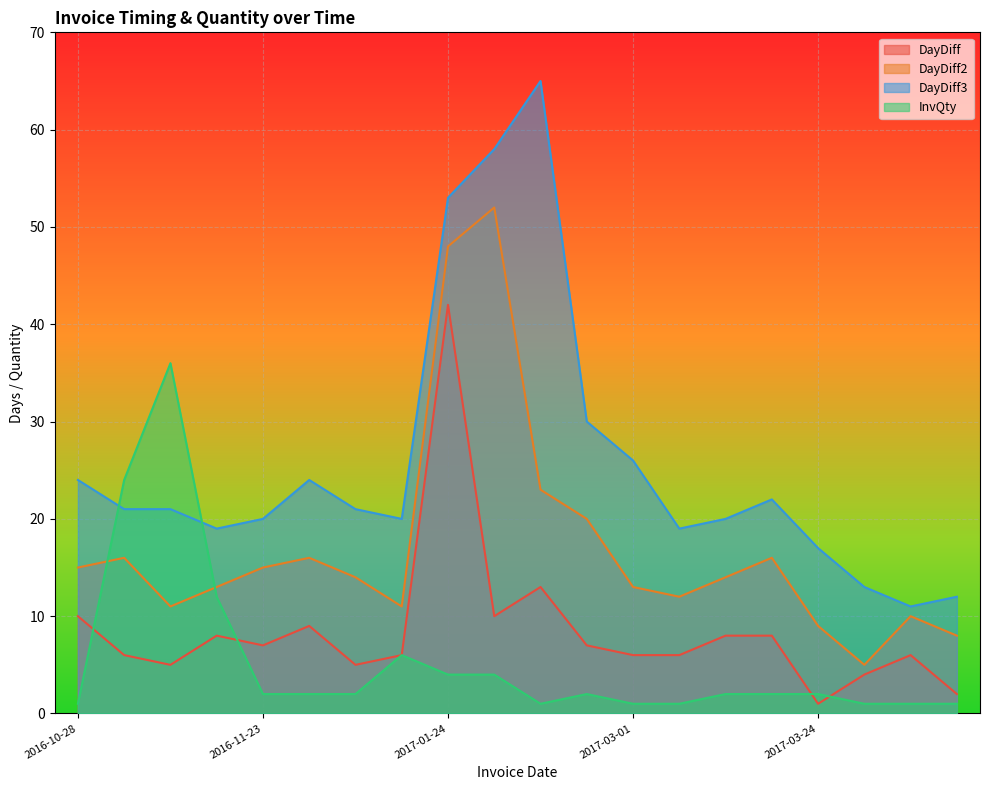

True or false: DayDiff and DayDiff3 intersect in this chart.

False